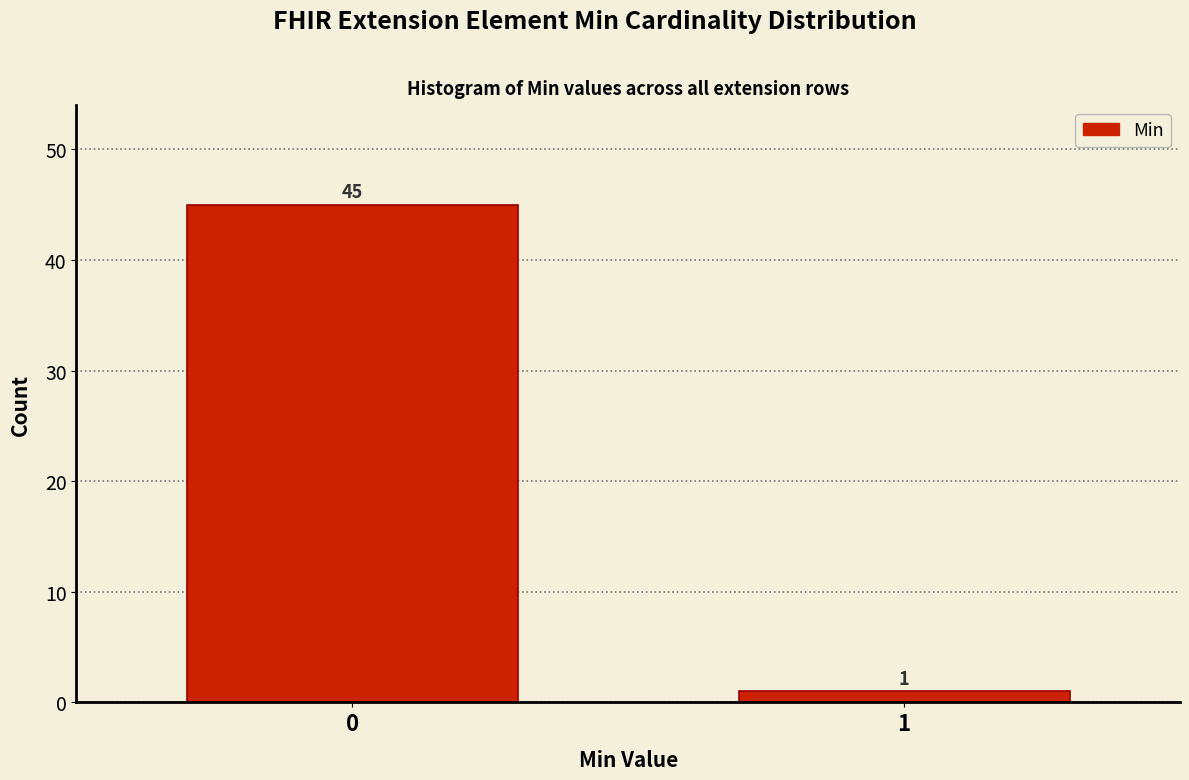

Reading right to left, what are all the values shown in this chart?

1	45